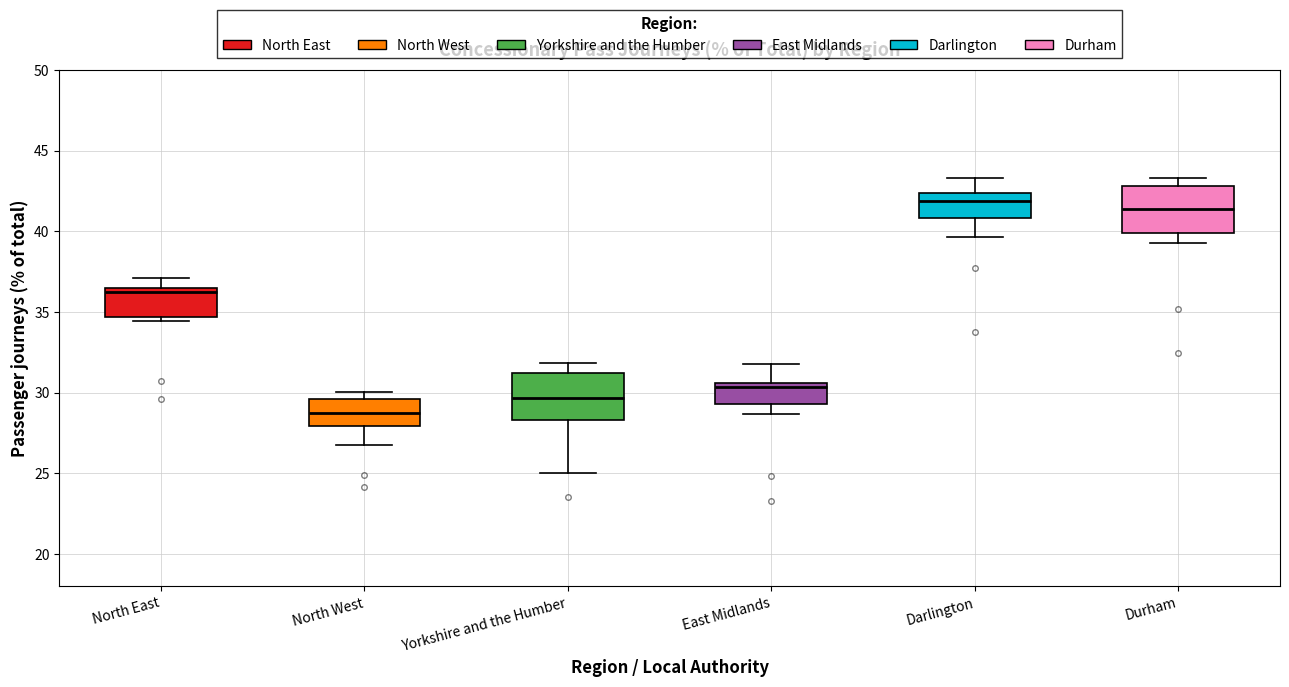

Reading left to right, transcribe this box plot: for each box, give where its median line is, the range the box spans, and where its two whiskers end, as read against the y-axis. The values are not printed on the chart, so give them approximately, as read against the axis.

North East: median 36.0, box 34.5 to 36.5, whiskers 34.5 (just below the box's lower edge) to 37.0
North West: median 28.5, box 28.0 to 29.5, whiskers 27.0 to 30.0
Yorkshire and the Humber: median 29.5, box 28.5 to 31.0, whiskers 25.0 to 32.0
East Midlands: median 30.5 (just below the box's upper edge), box 29.5 to 30.5, whiskers 28.5 to 32.0
Darlington: median 42.0, box 41.0 to 42.5, whiskers 39.5 to 43.5
Durham: median 41.5, box 40.0 to 43.0, whiskers 39.5 to 43.5